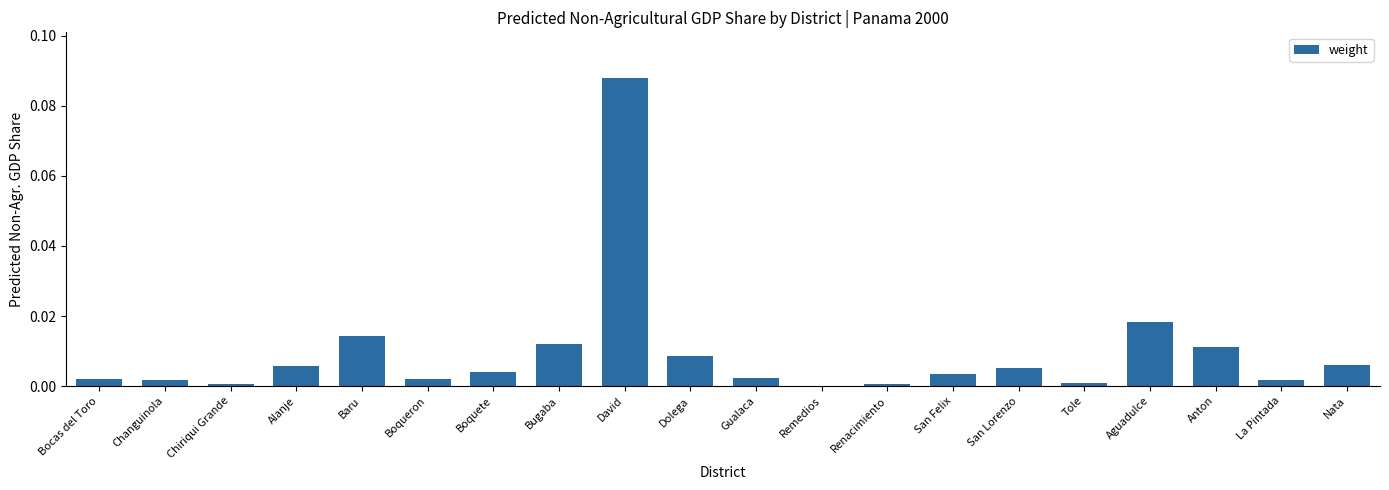

How many categories are shown in the chart?

20